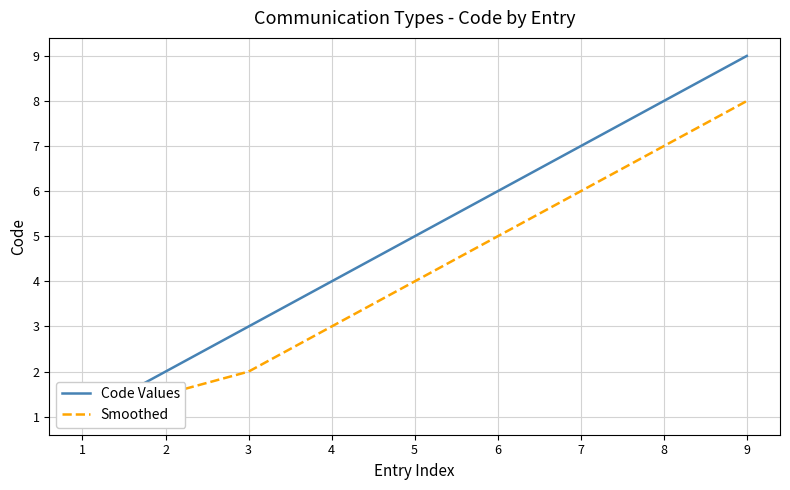

What is the value of the Code Values point at the 5th from the left?

5.0